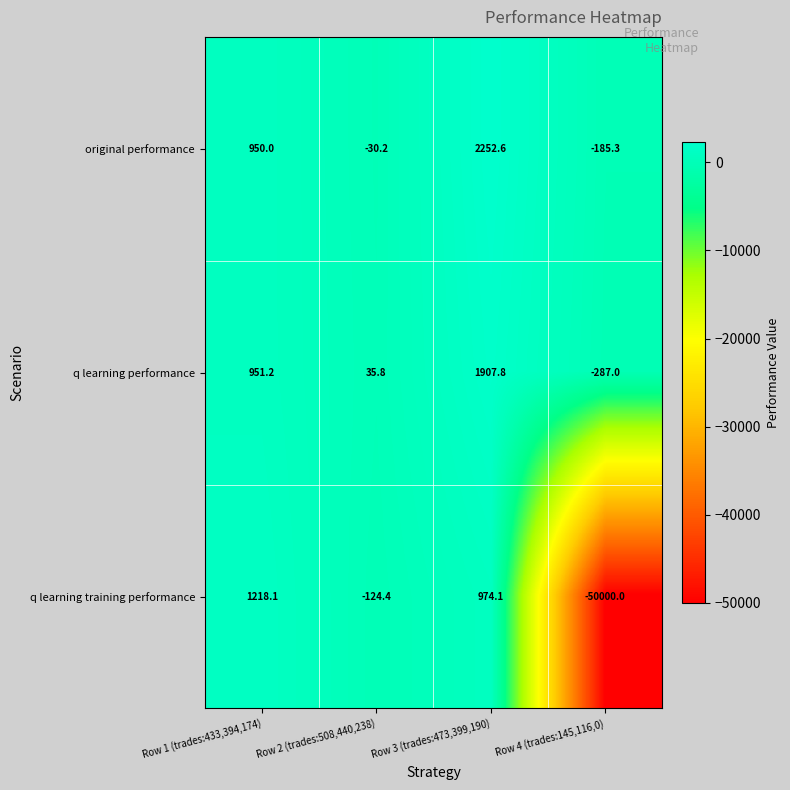

Read the q learning training performance value at Row 4 (trades:145,116,0).

-50000.0